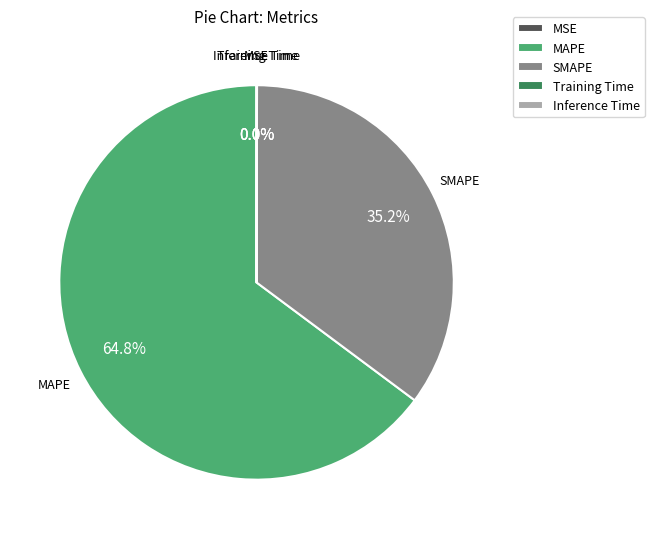

What percentage is the SMAPE slice, to the nearest percent?

35%